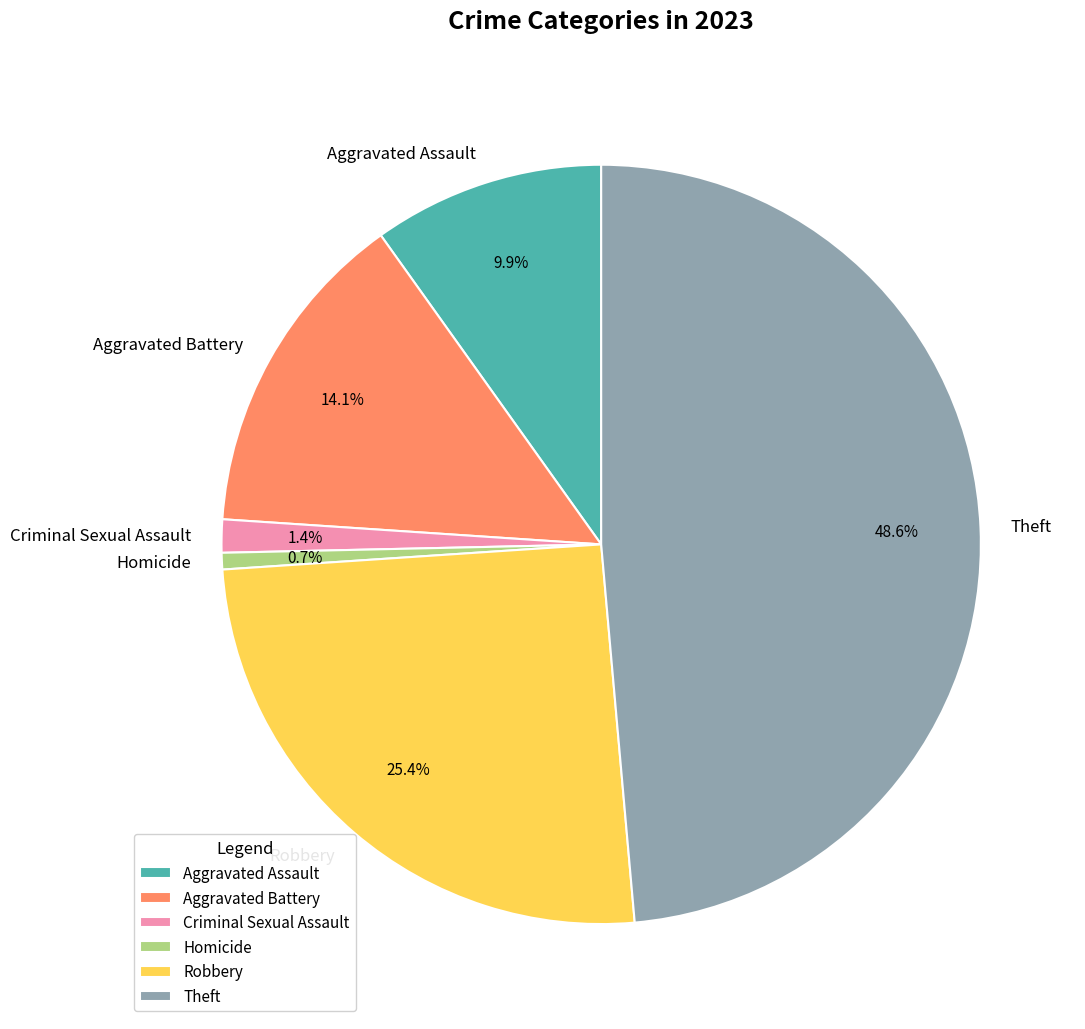

Do Theft and Robbery together represent more than half of the pie?

Yes